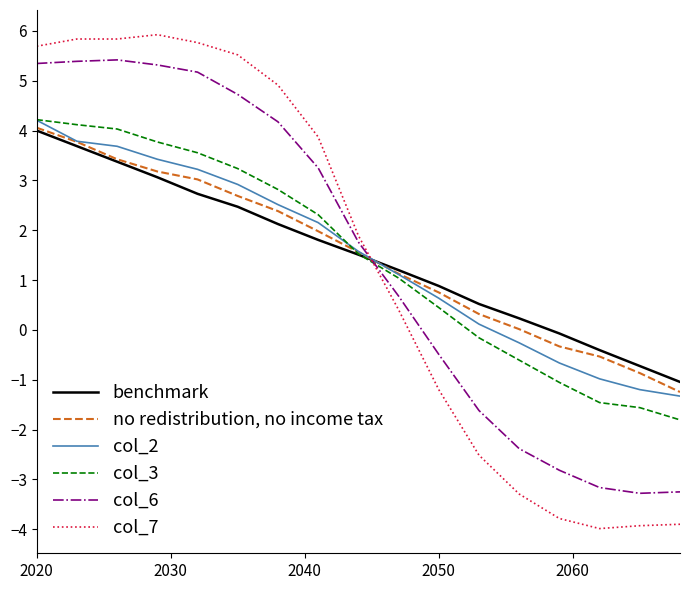

What is the lowest value of the no redistribution, no income tax series?

-1.2